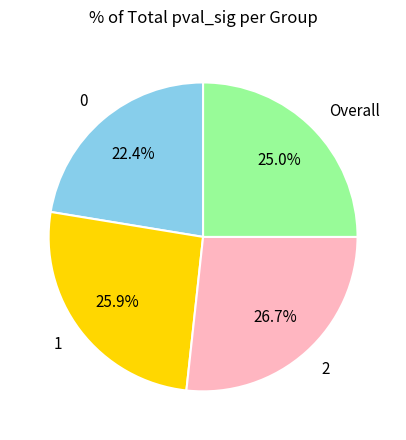

What portion of the pie excludes 1?

74.1%